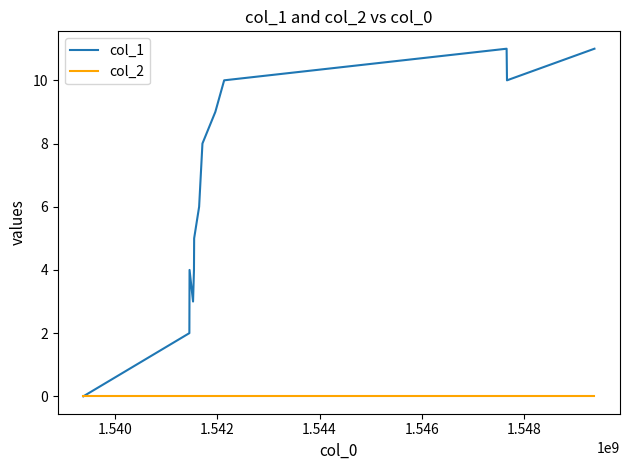

Which series has the widest spread of values?

col_1